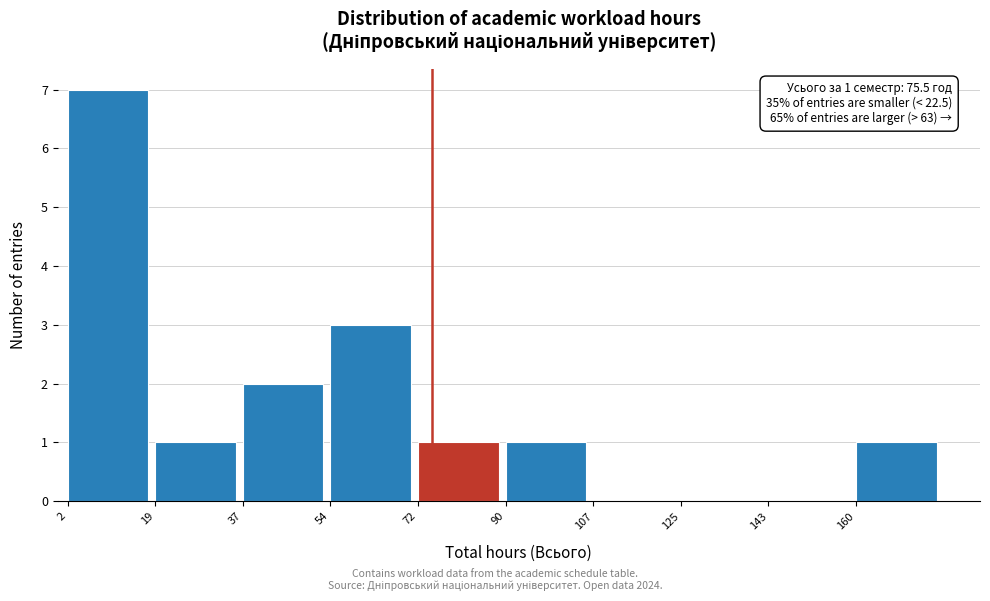

Which range on the x-axis has the tallest bar?

2 to 20